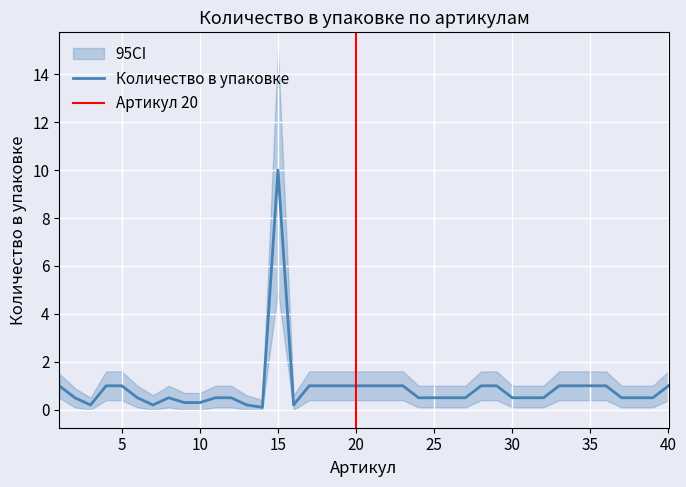

Where is the first local minimum for CI_lower?

3